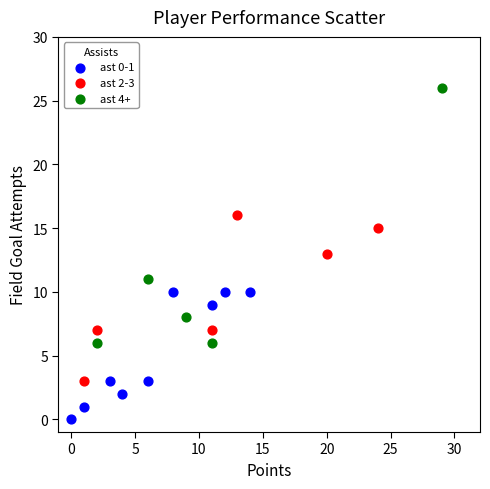

Which series has the largest Y range (max minus min)?

ast 4+